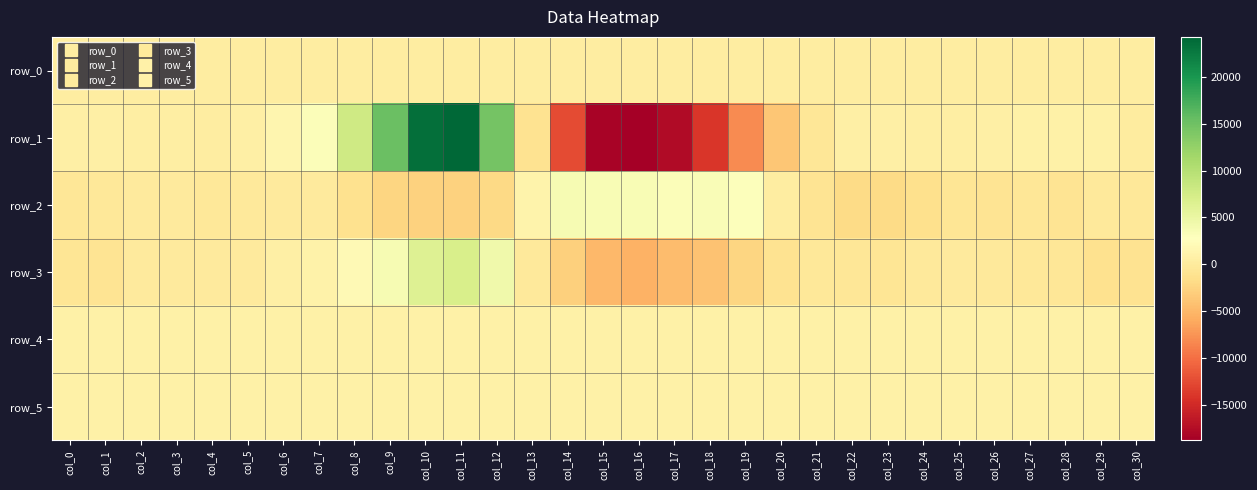

Which category has the lowest value in the row_0 series?

col_0